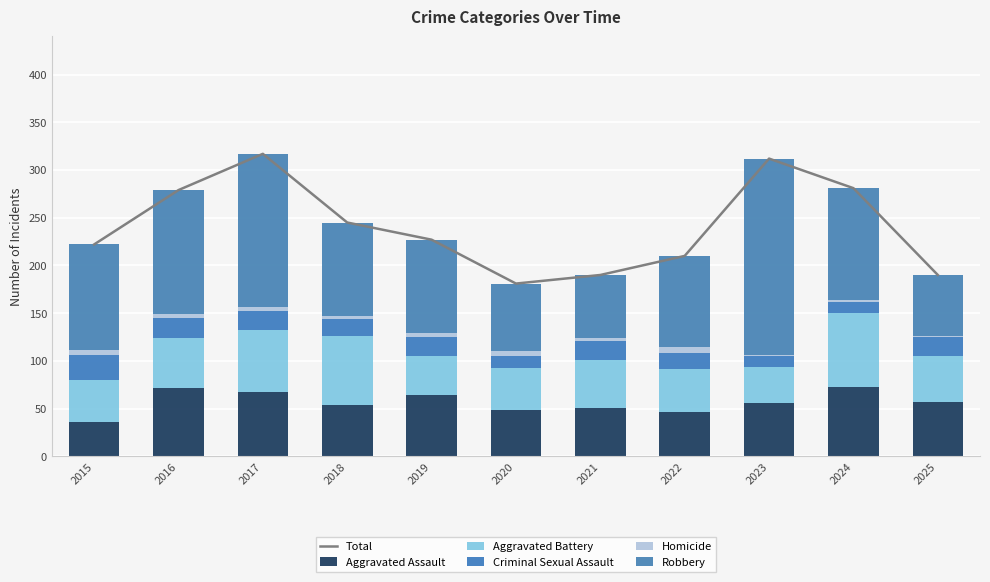

At how many categories does at least one series exceed 248?

4